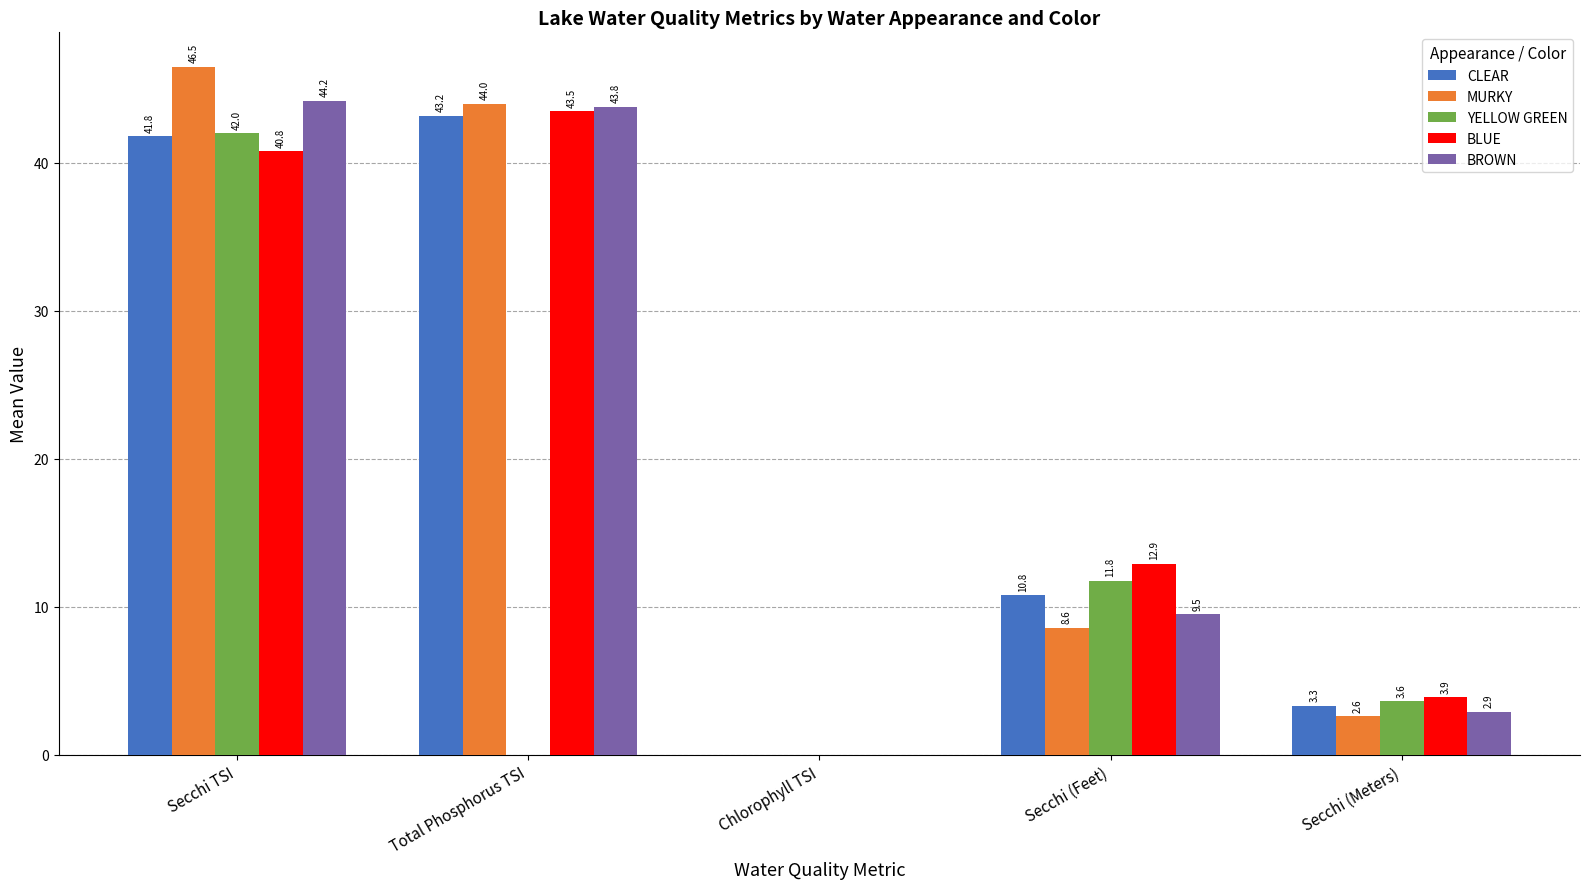

How many groups of bars are there?

5